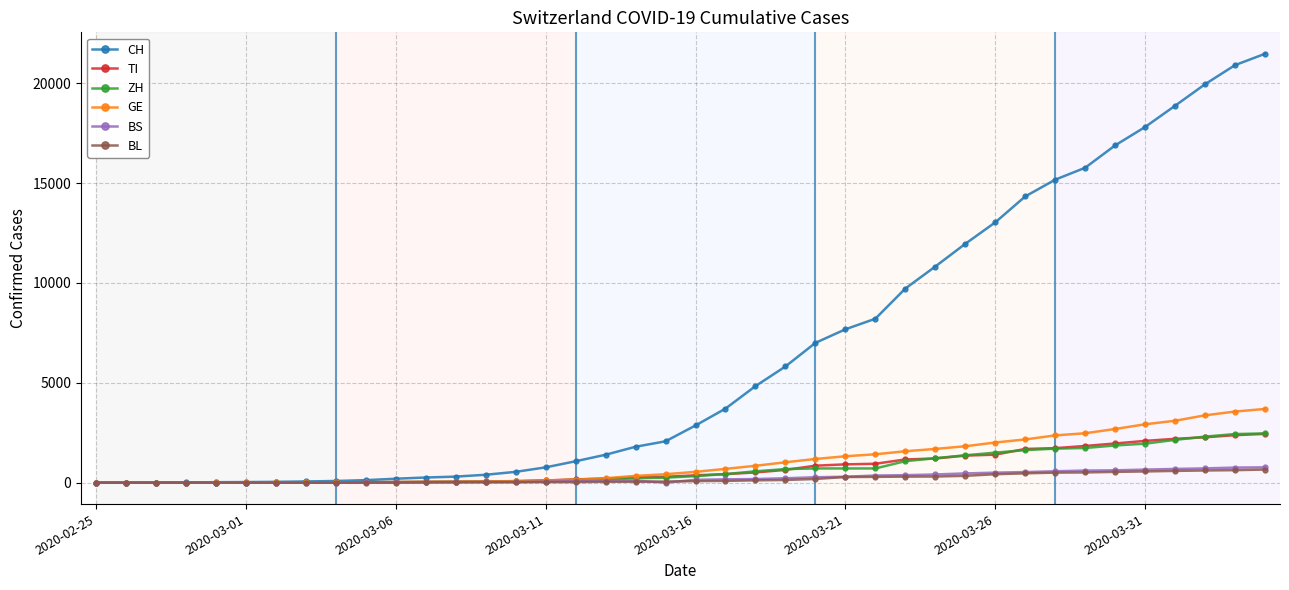

Which series has the largest total across all categories?

CH